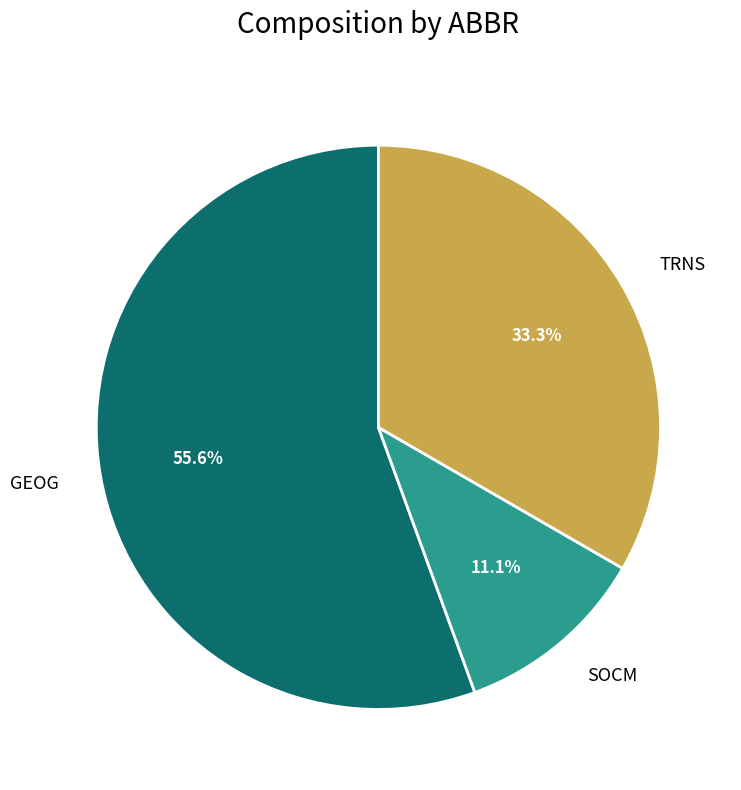

Which category accounts for the majority?

GEOG